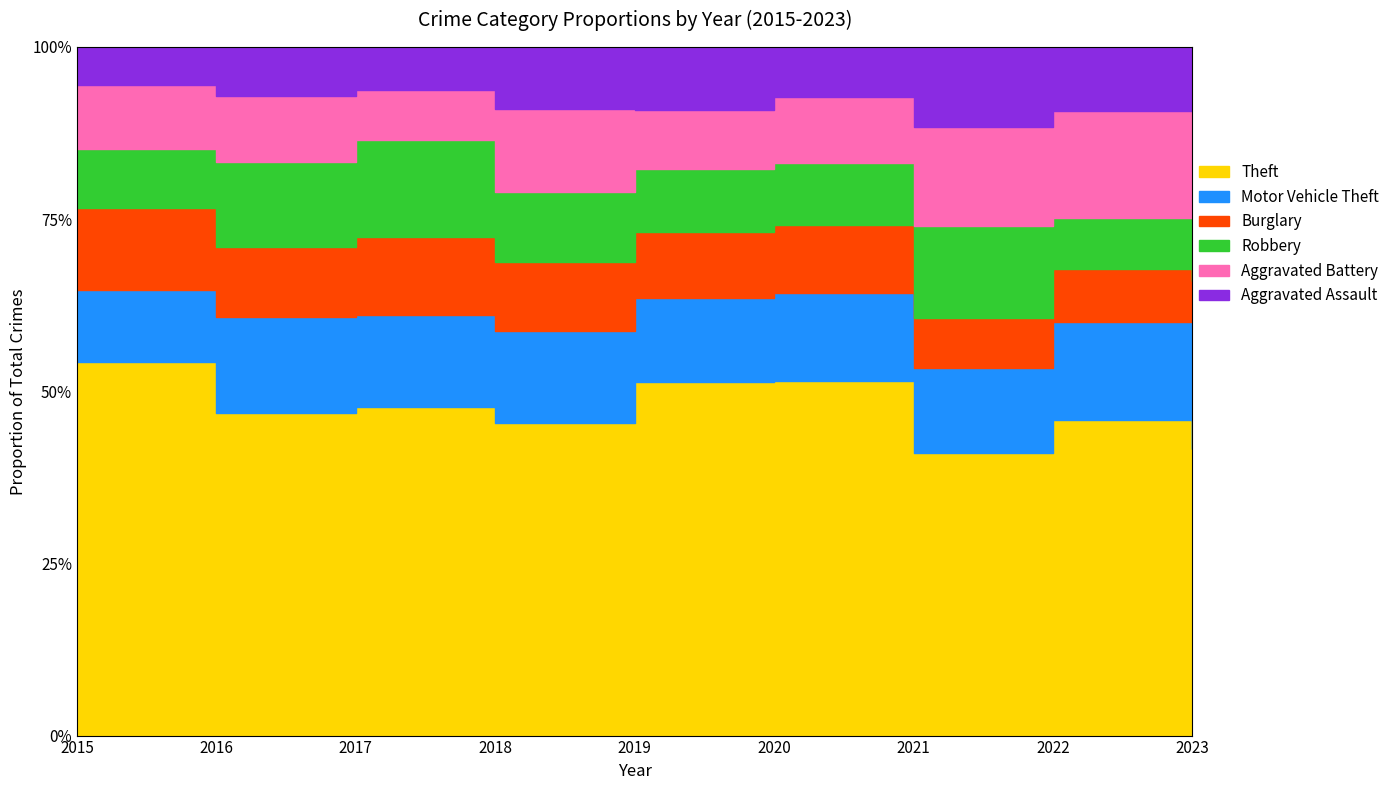

The value of Aggravated Assault at 2019 is 18. True or false?

False